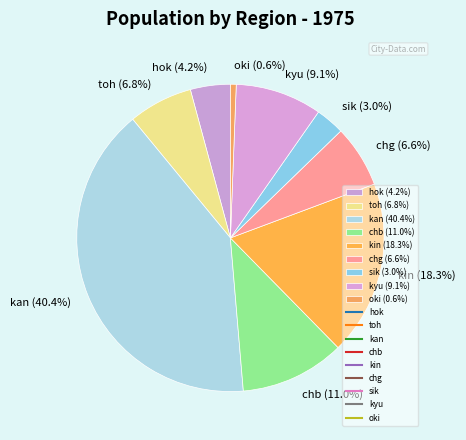

To the nearest percent, what portion does hok represent?

4%